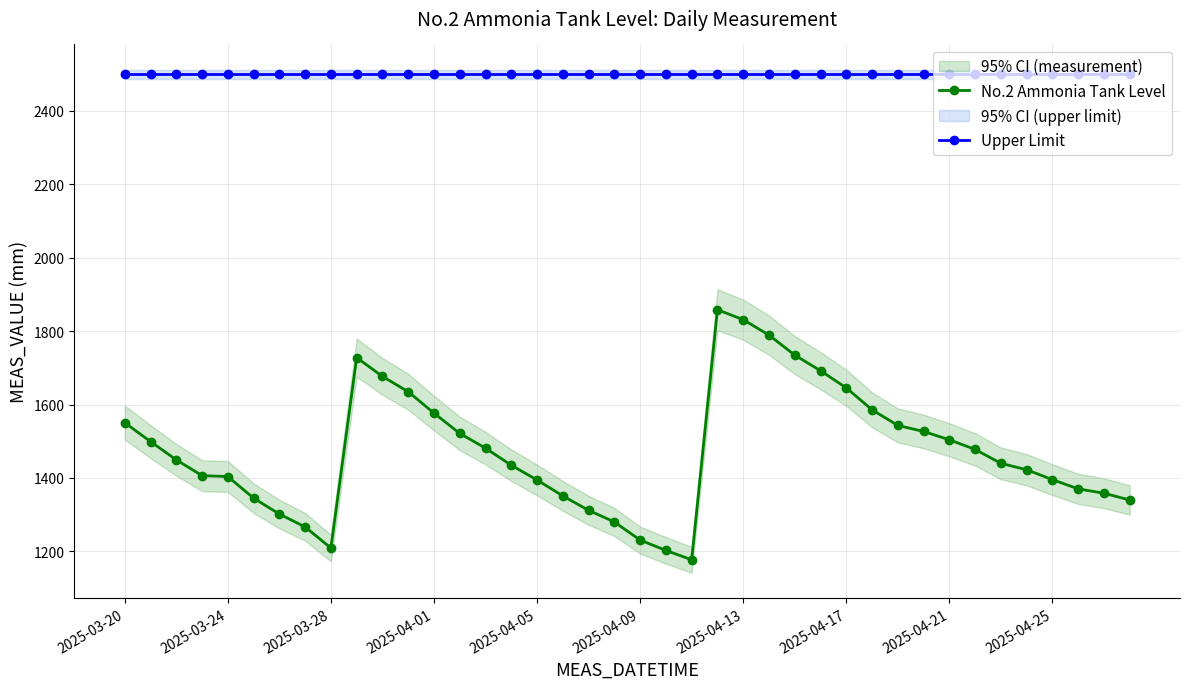

True or false: Upper Limit and No.2 Ammonia Tank Level intersect in this chart.

False